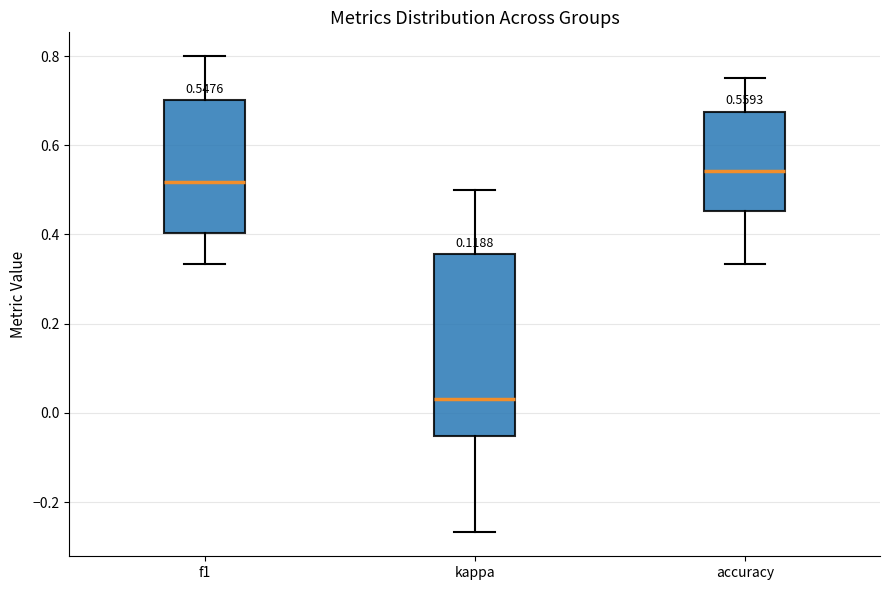

Comparing the boxes themselves (not the whiskers), which one is the tallest?

kappa